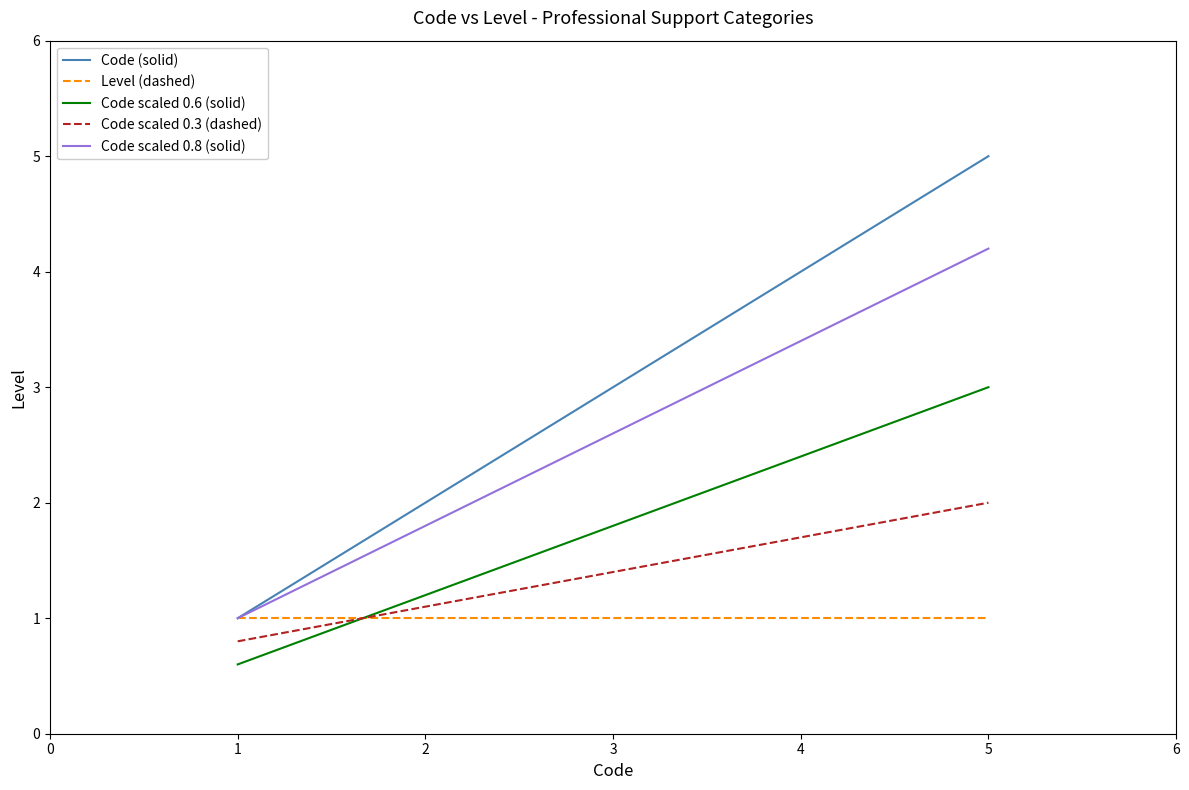

At which label does Code scaled 0.3 (dashed) reach its peak?

5